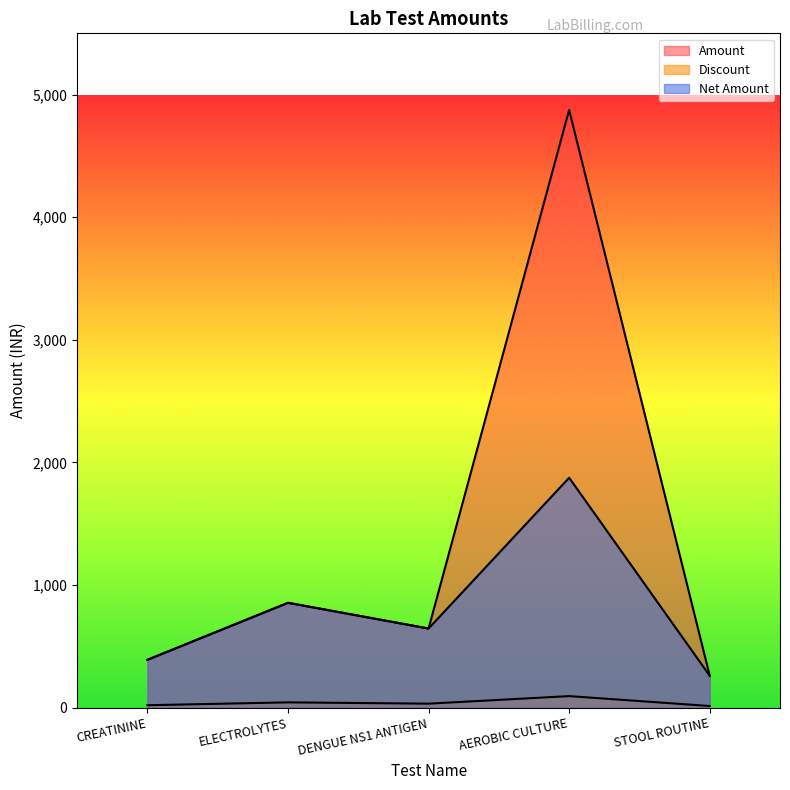

Which category has the highest value across all series?

AEROBIC CULTURE